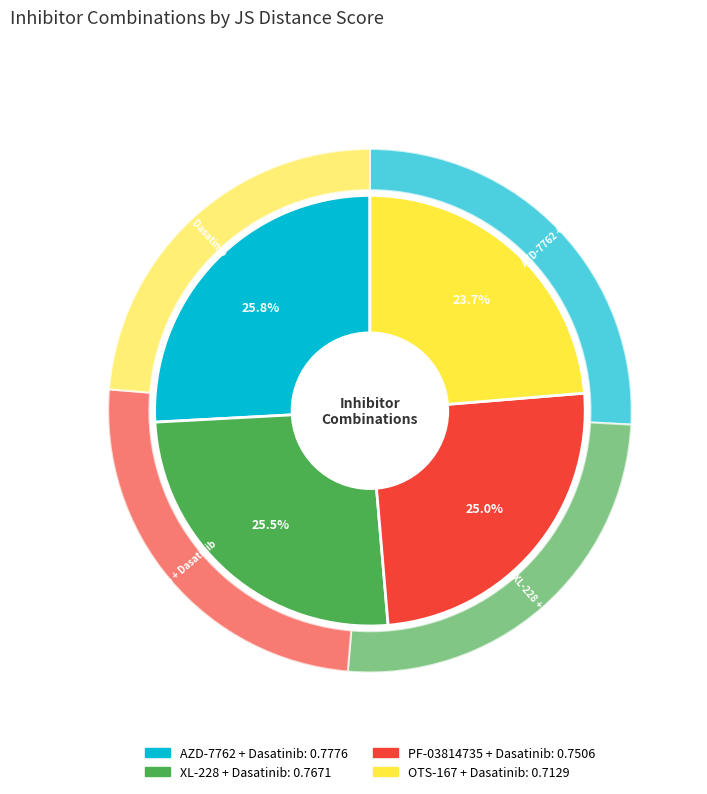

Between PF-03814735 + Dasatinib and AZD-7762 + Dasatinib, which is larger?

AZD-7762 + Dasatinib